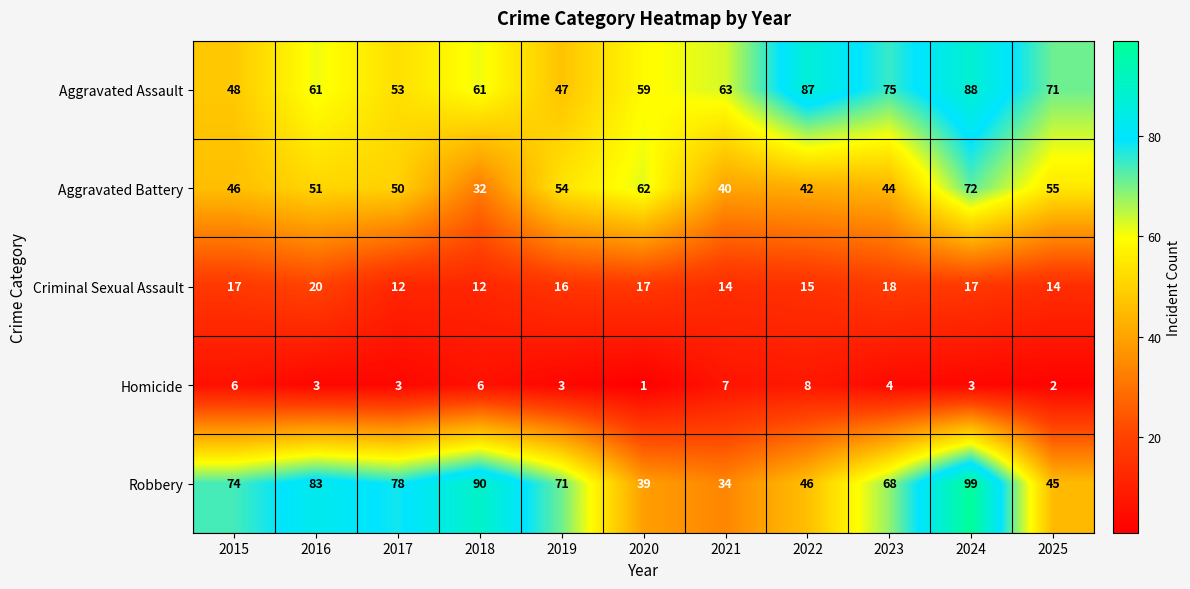

What is the approximate value of Aggravated Battery at 2022, to the nearest 10?

40